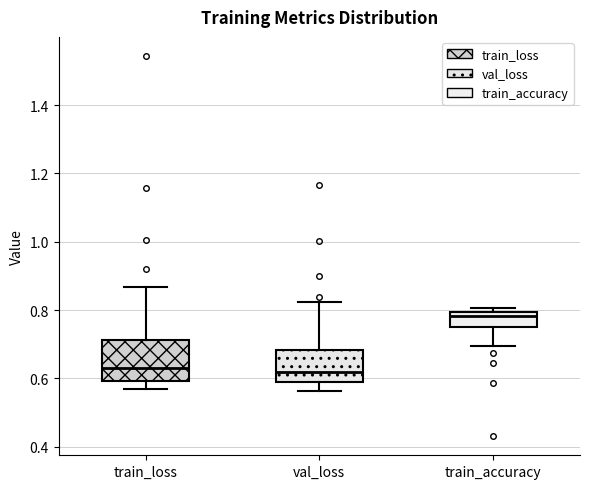

Which box is the tallest, from its lower edge to its upper edge?

train_loss